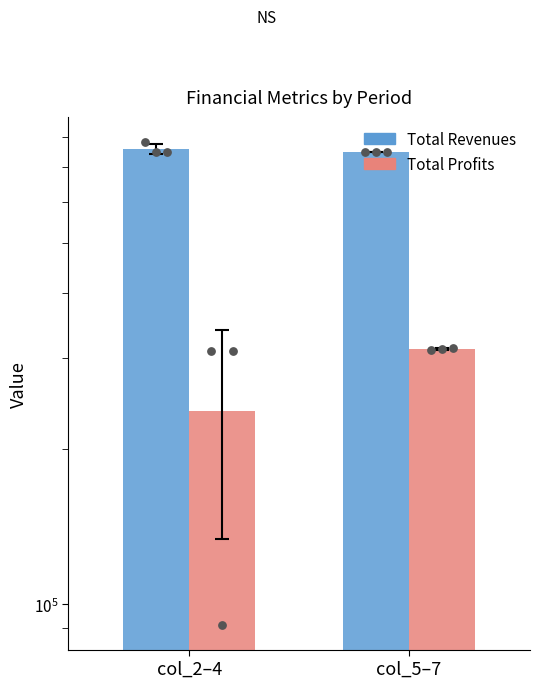

At how many categories does at least one series exceed 670395?

2